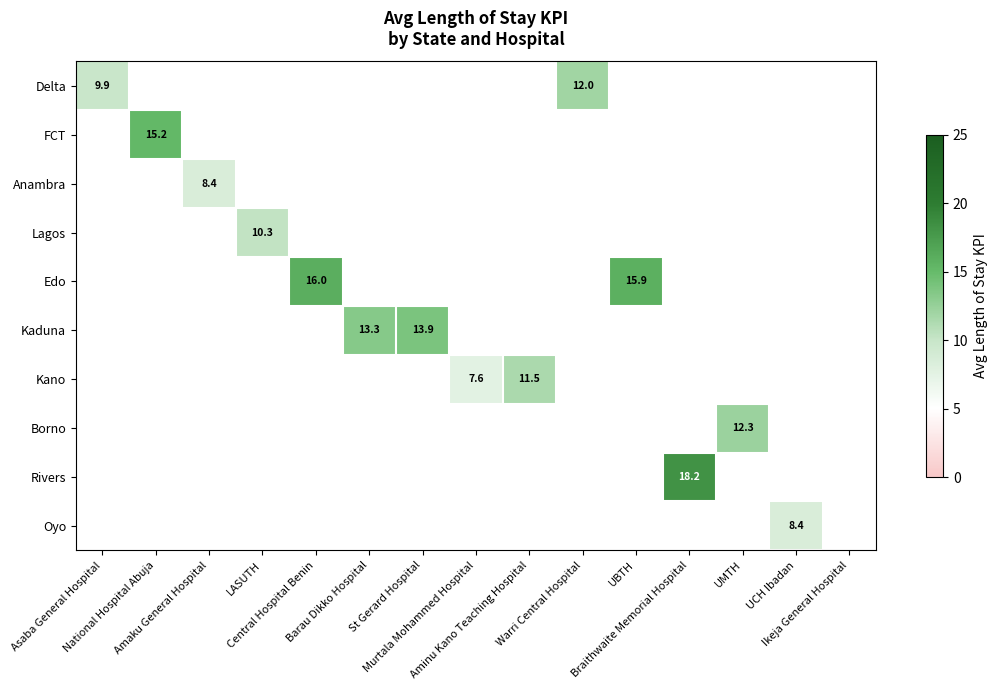

Is it true that Oyo equals 0.0 at UMTH?

True